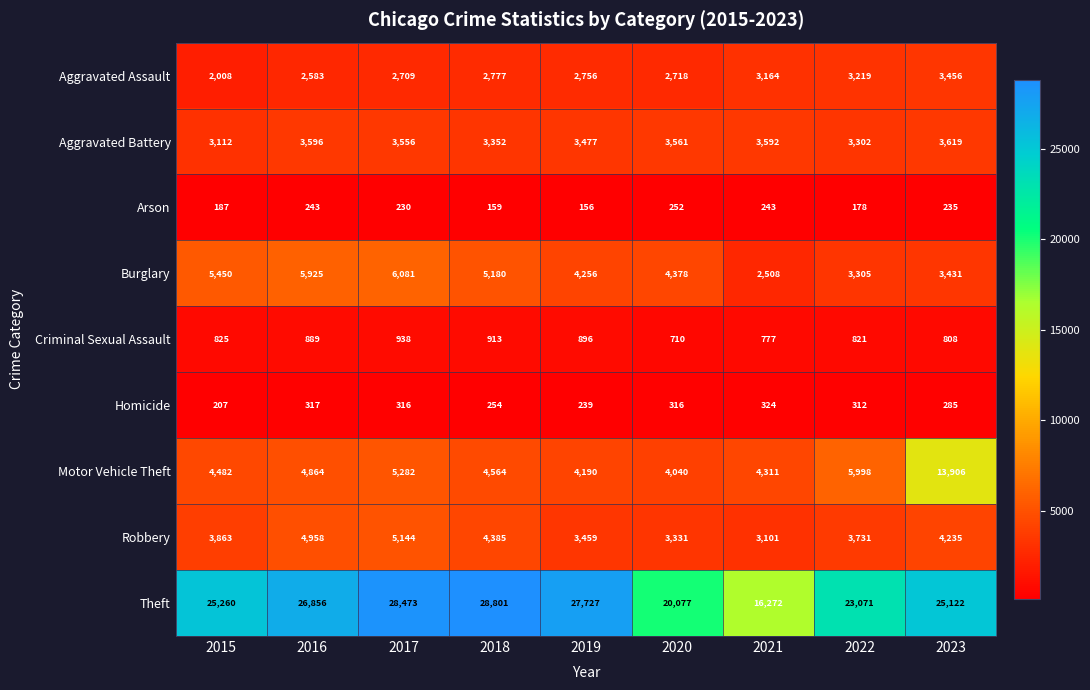

What is the difference between the maximum and minimum values in the Aggravated Assault series?

1448